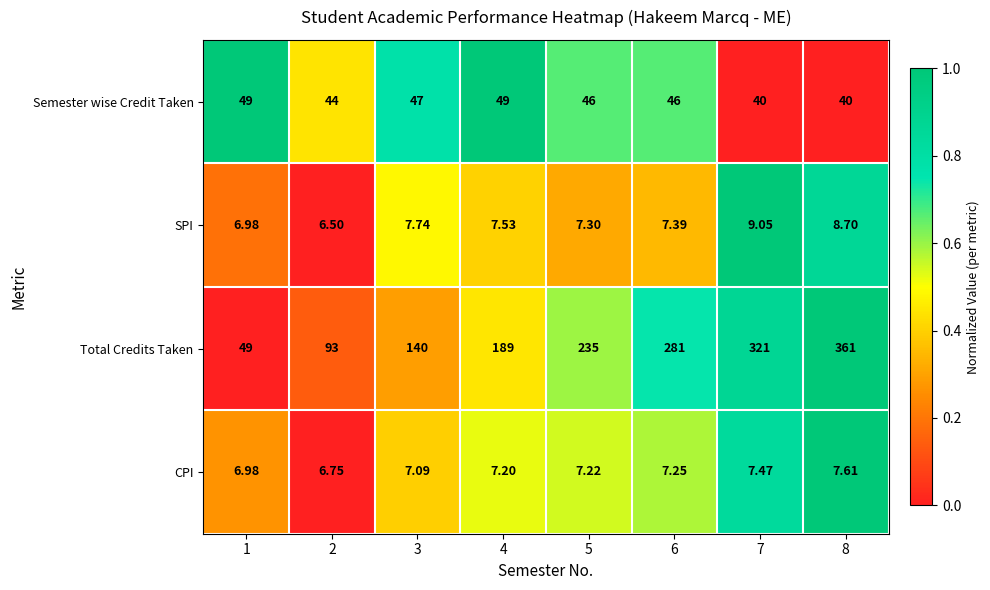

At 5, list the series in order from largest to smallest.

Total Credits Taken, Semester wise Credit Taken, SPI, CPI